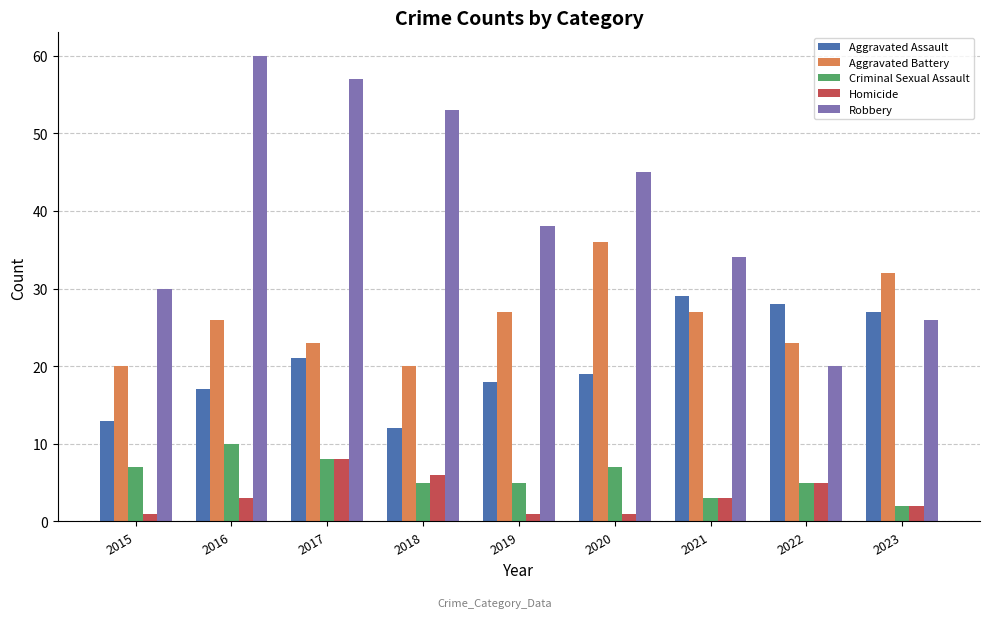

True or false: Criminal Sexual Assault has a value of 12 at 2017.

False